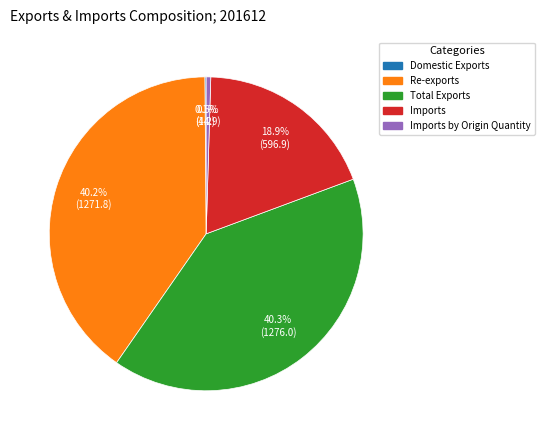

To the nearest percent, what is the difference between the largest and smallest slice percentages?

40%